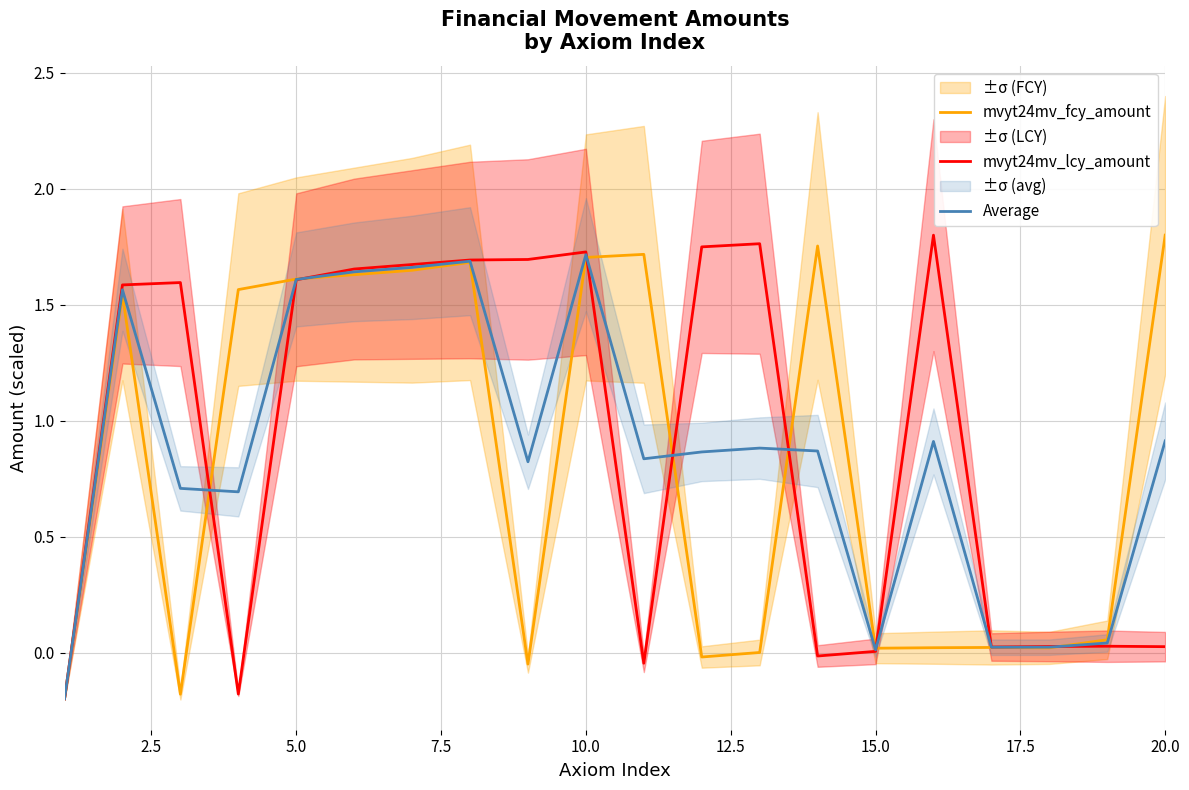

Reading left to right, list all the values displayed in this chart.

mvyt24mv_fcy_amount: -0.2	1.5	-0.2	1.6	1.6	1.6	1.6	1.7	-0.0	1.7	1.7	-0.0	0.0	1.8	0.0	0.0	0.0	0.0	0.1	1.8
mvyt24mv_lcy_amount: -0.2	1.6	1.6	-0.2	1.6	1.7	1.7	1.7	1.7	1.7	-0.0	1.7	1.8	-0.0	0.0	1.8	0.0	0.0	0.0	0.0
Average: -0.2	1.6	0.7	0.7	1.6	1.6	1.7	1.7	0.8	1.7	0.8	0.9	0.9	0.9	0.0	0.9	0.0	0.0	0.0	0.9